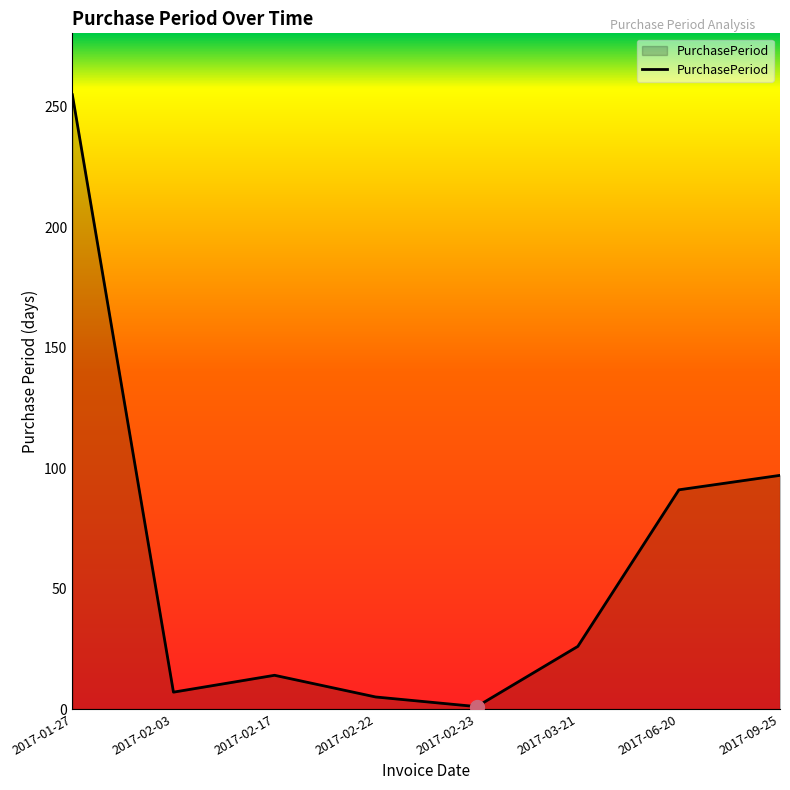

How many interior local peaks (higher than both neighbors) does the data have?

1